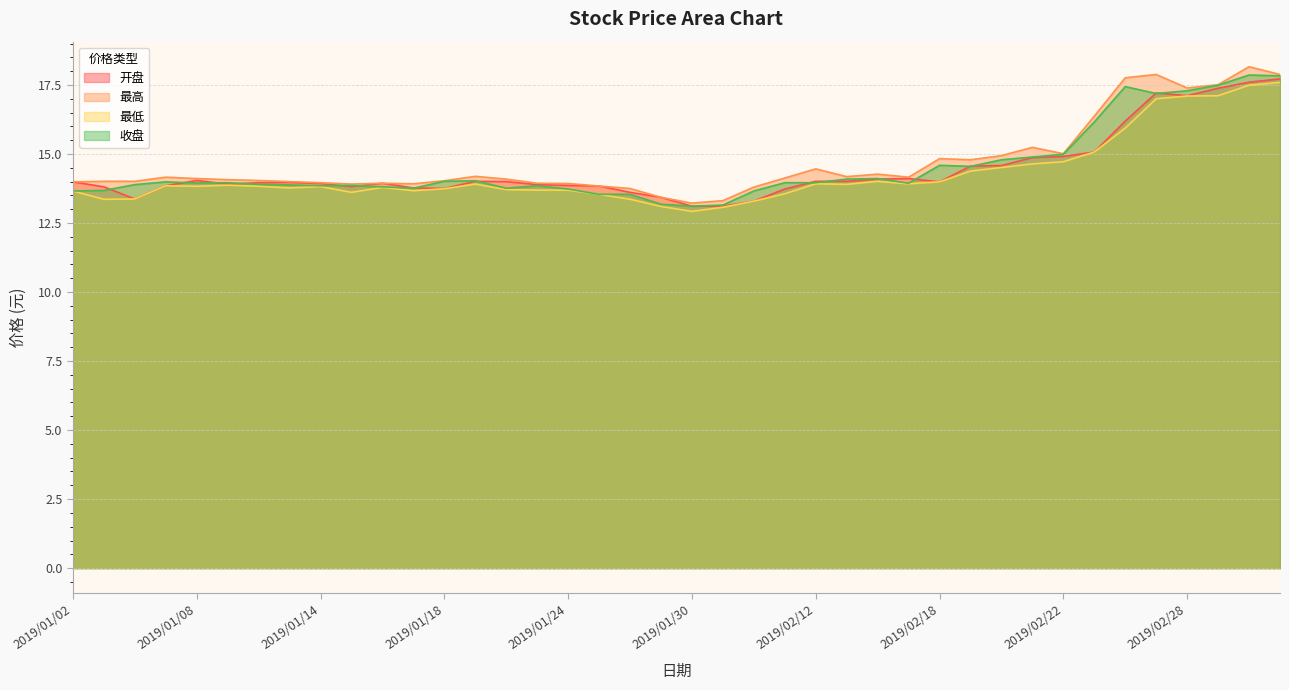

Which series has the widest spread of values?

最高